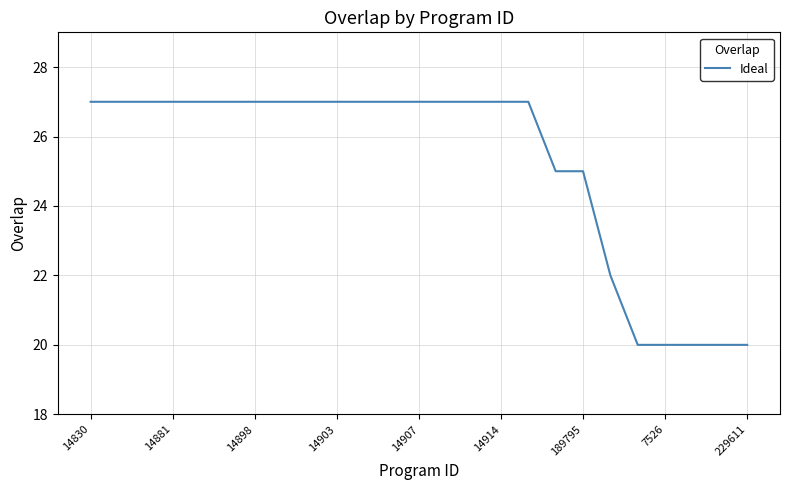

What is the greatest value displayed?

27